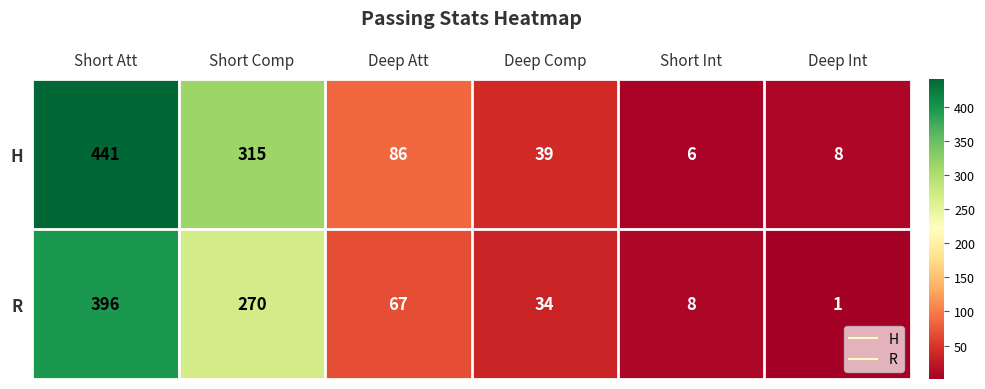

Count the number of data series in this chart.

2